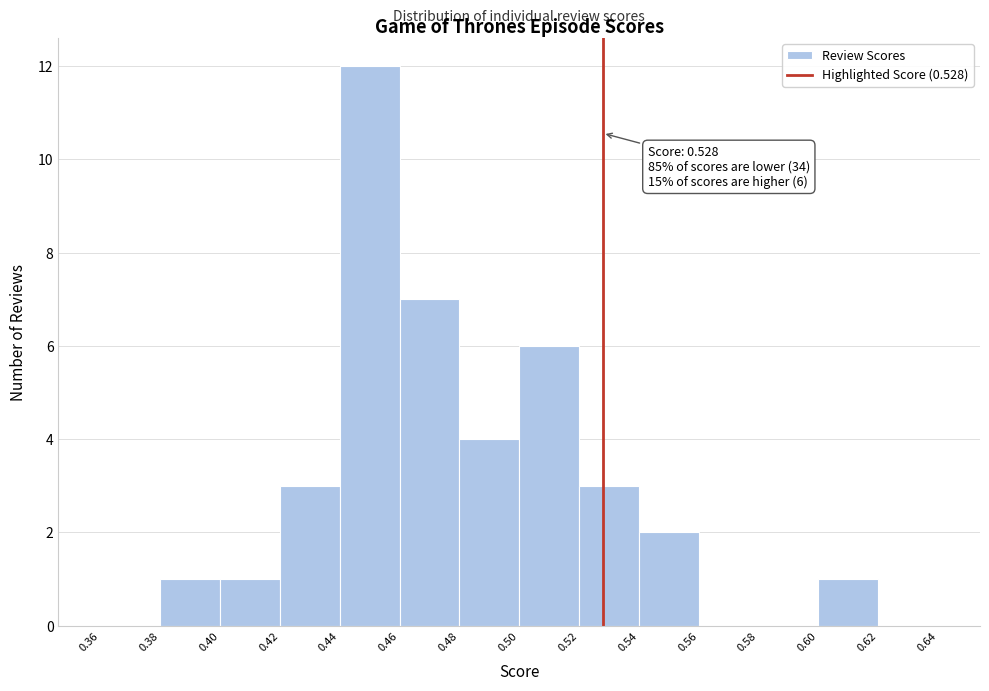

Which range on the x-axis has the tallest bar?

0.44 to 0.46